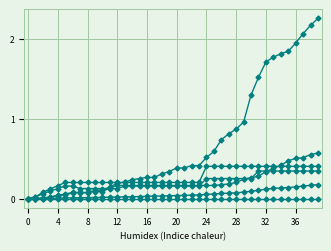

The value of FR_pc at 17 is 0.1. True or false?

False